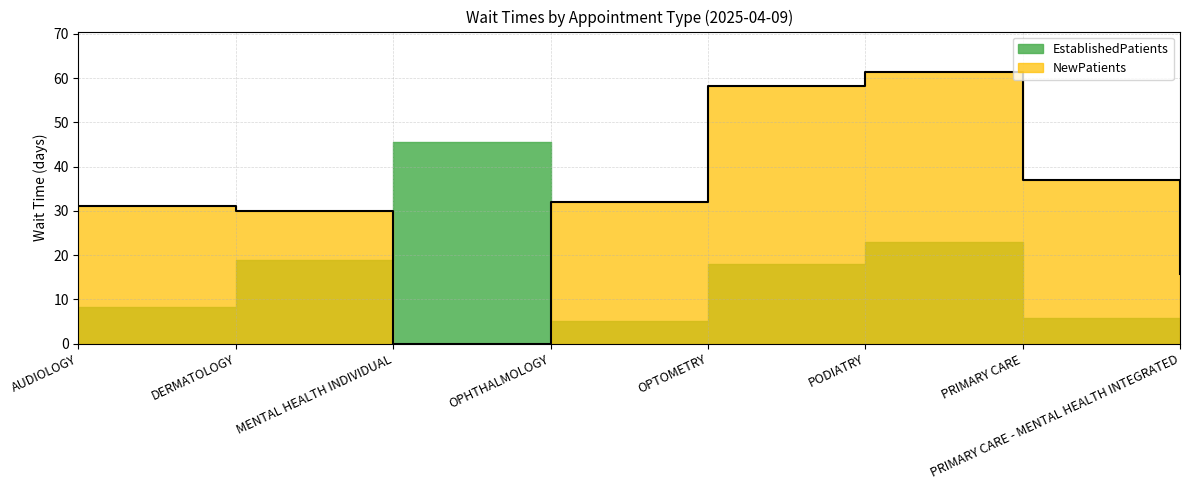

At which category does EstablishedPatients reach its first local valley?

OPHTHALMOLOGY